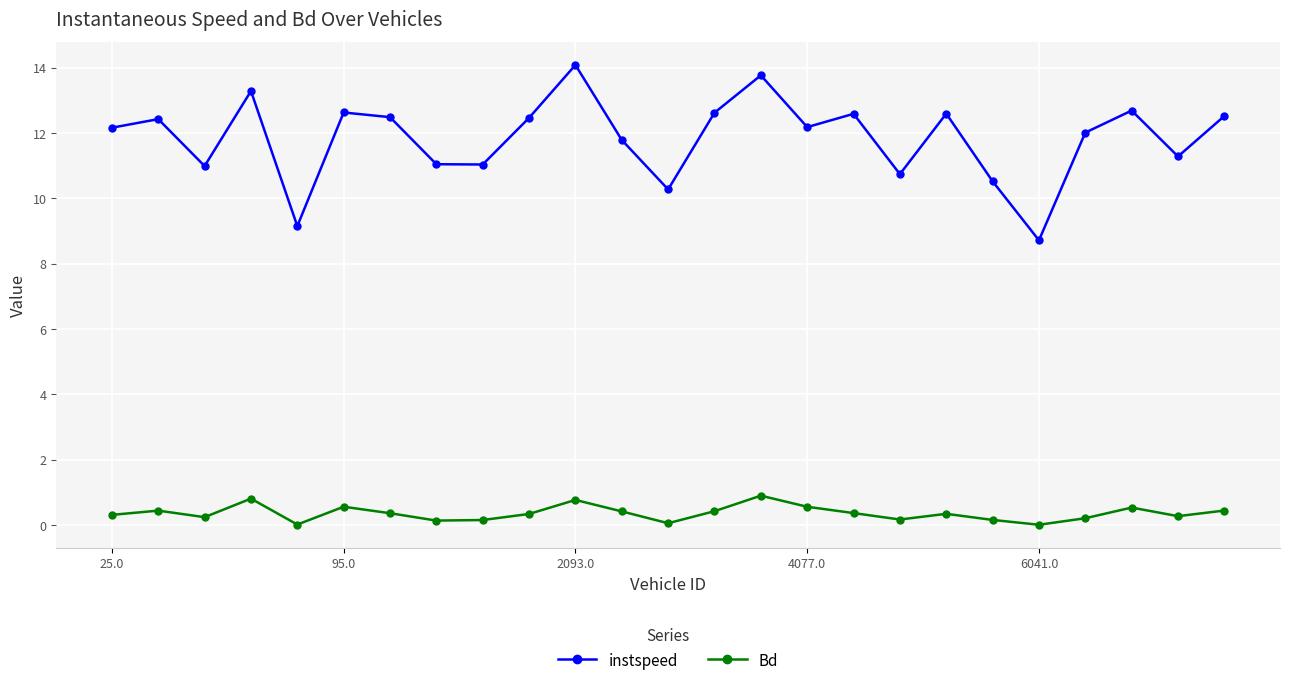

What is the minimum value for instspeed?

8.7